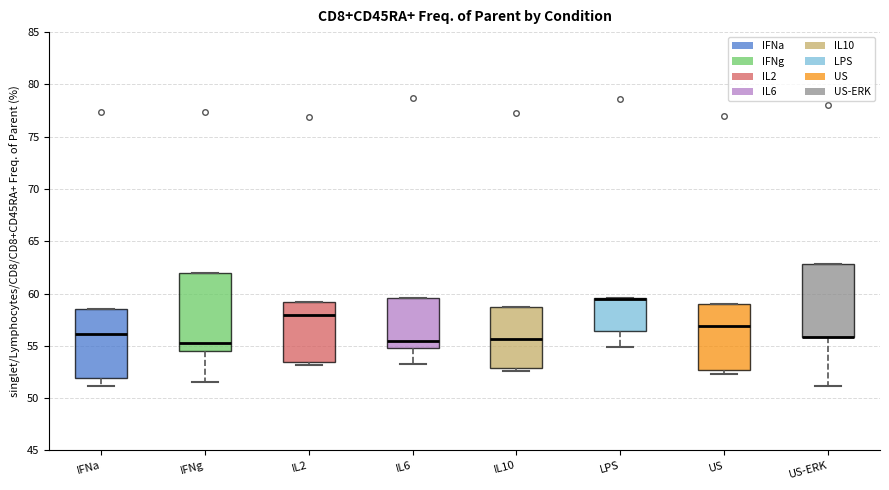

Reading left to right, read every box against the y-axis: the position of its median line, the range the box covers, and the ends of its whiskers. The values are not printed on the chart, so give them approximately, as read against the axis.

IFNa: median 56.0, box 52.0 to 58.5, whiskers 51.0 to 58.5
IFNg: median 55.5, box 54.5 to 62.0, whiskers 51.5 to 62.0
IL2: median 58.0, box 53.5 to 59.0, whiskers 53.0 to 59.0
IL6: median 55.5, box 55.0 to 59.5, whiskers 53.5 to 59.5
IL10: median 55.5, box 53.0 to 58.5, whiskers 52.5 to 58.5
LPS: median 59.5 (drawn on the box's upper edge), box 56.5 to 59.5, whiskers 55.0 to 59.5
US: median 57.0, box 52.5 to 59.0, whiskers 52.5 (just below the box's lower edge) to 59.0
US-ERK: median 56.0 (drawn on the box's lower edge), box 56.0 to 63.0, whiskers 51.0 to 63.0